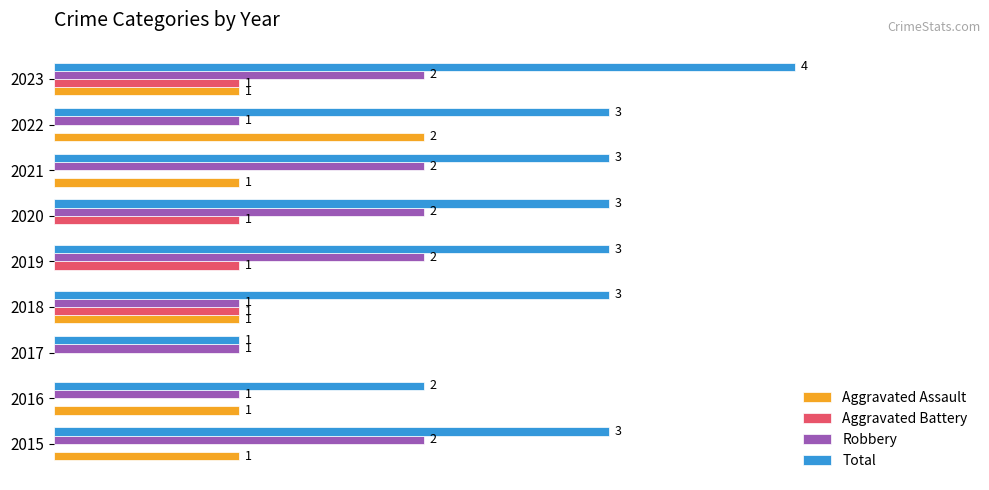

Is the value of Aggravated Assault at 2018 greater than the value of Aggravated Battery at 2015?

Yes